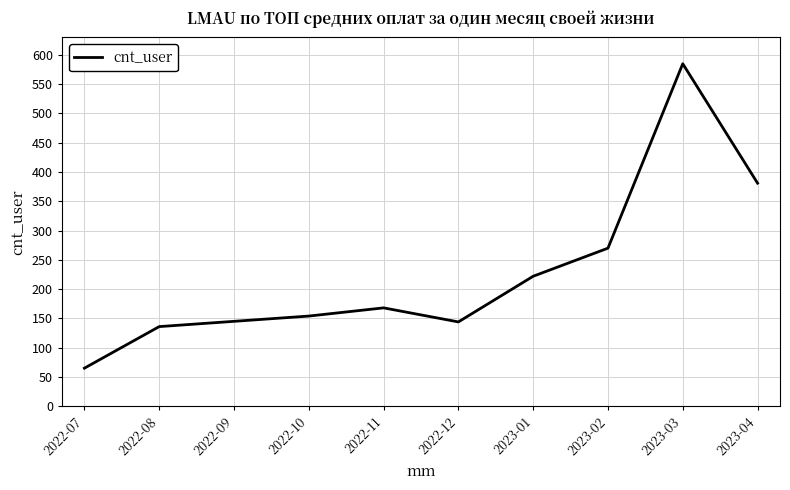

Which label corresponds to the smallest value in the chart?

2022-07